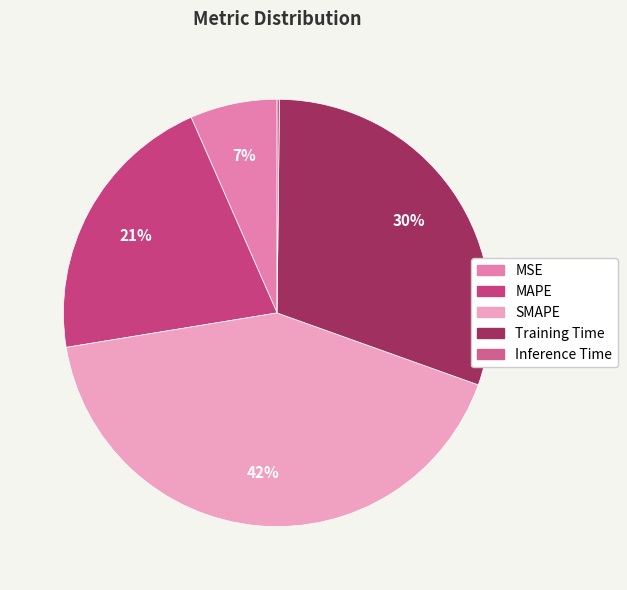

Do Training Time and MSE together represent more than half of the pie?

No